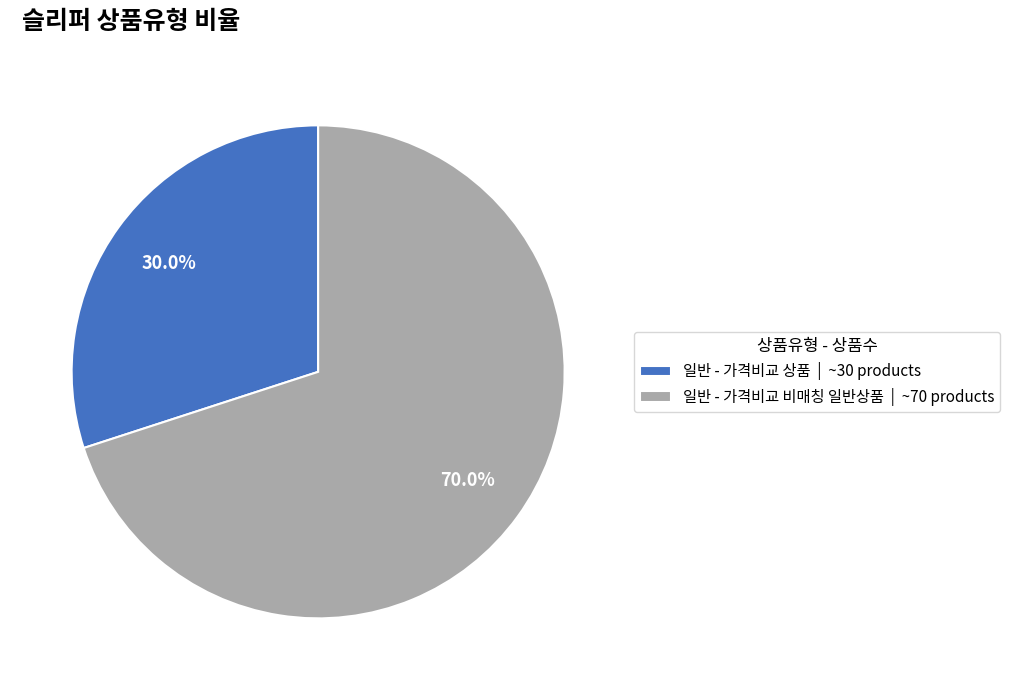

Approximately how many times larger is the value at 일반 - 가격비교 상품 | ~30 products compared to 일반 - 가격비교 비매칭 일반상품 | ~70 products?

0.4